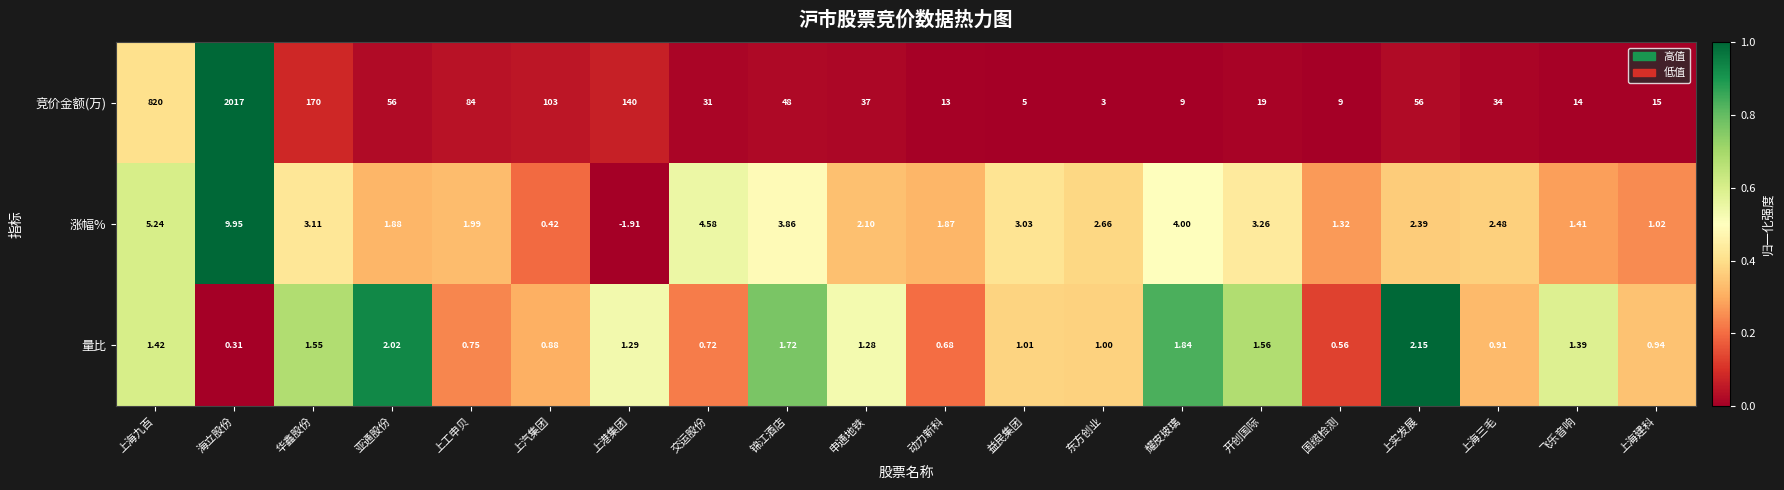

Which series has the widest spread of values?

竞价金额(万)